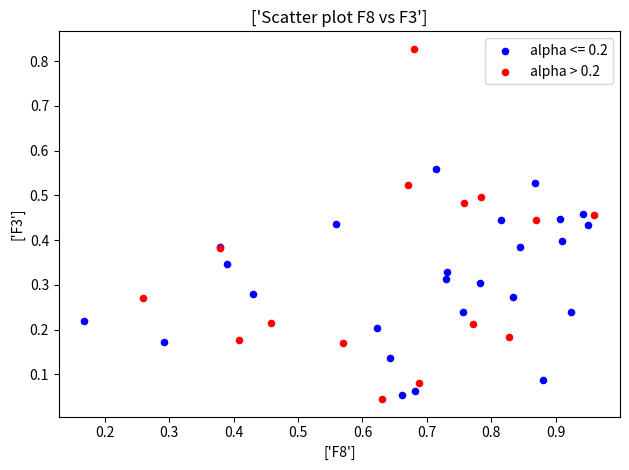

Which series contains the highest Y value?

alpha > 0.2